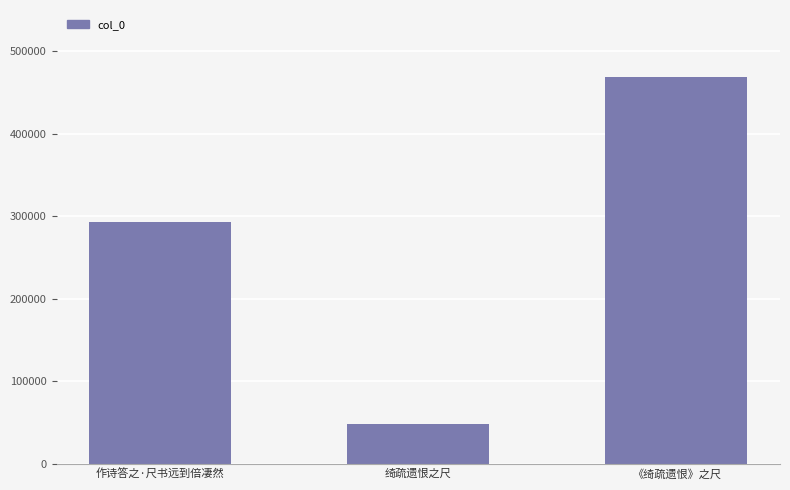

Is it true that the value at 绮疏遗恨之尺 is 47995?

True